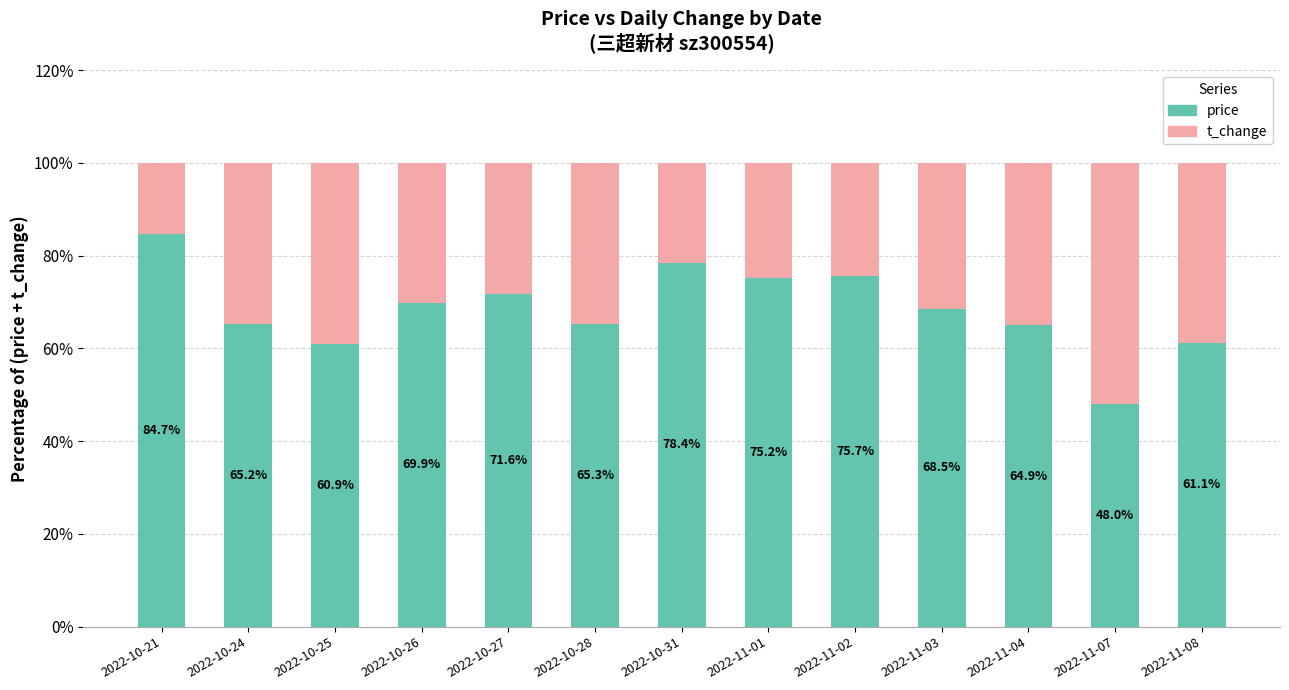

At which label does price reach its peak?

2022-10-21